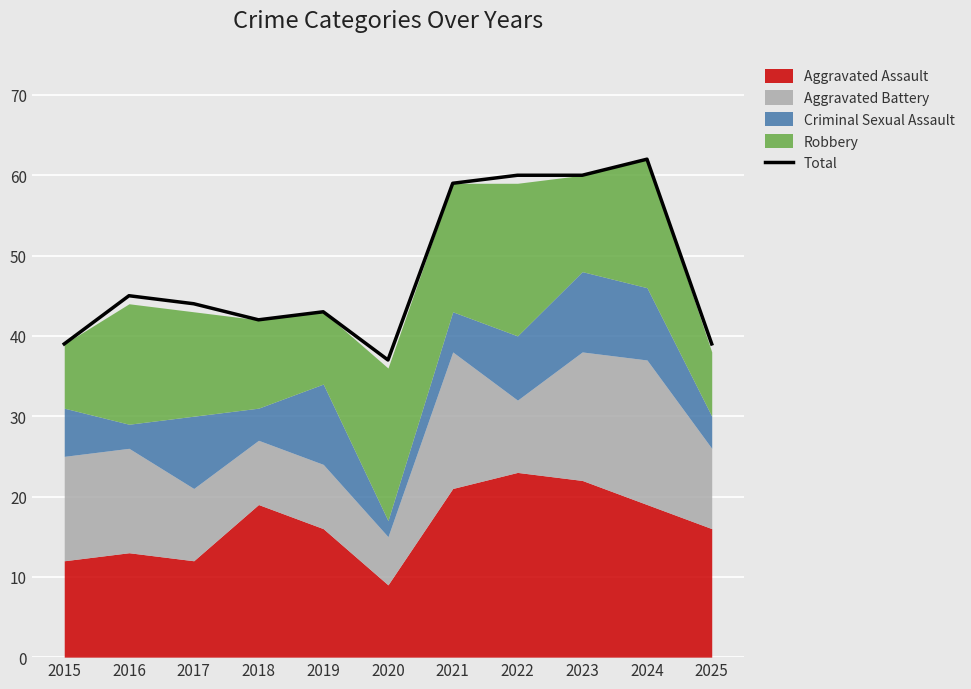

Reading left to right, list all the values displayed in this chart.

39	45	44	42	43	37	59	60	60	62	39